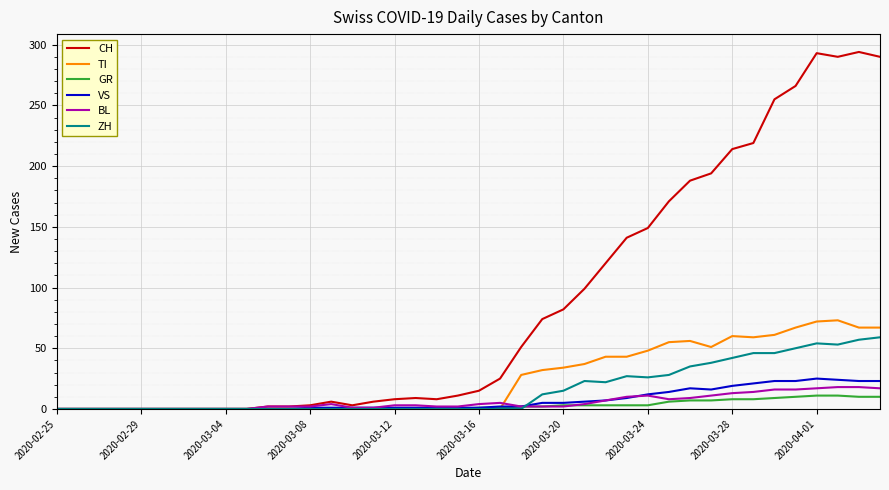

Which series has the largest total across all categories?

CH